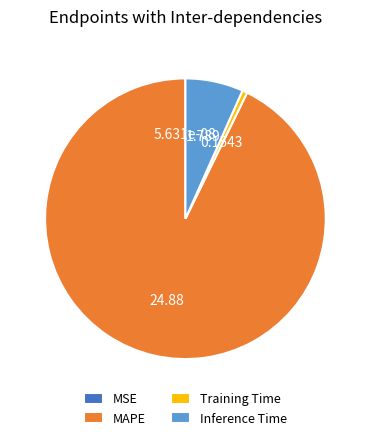

What is the largest slice in the pie chart?

MAPE